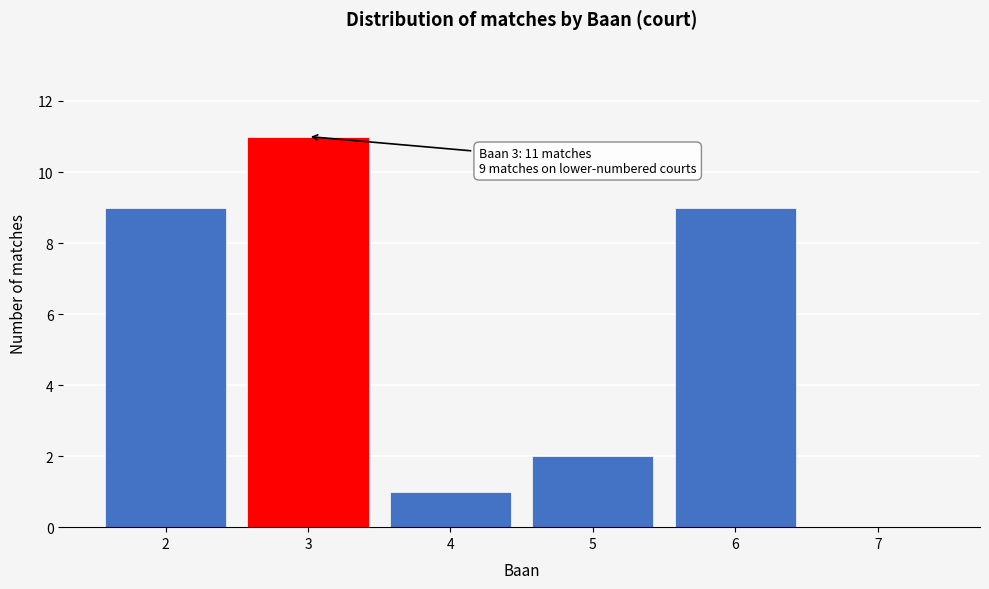

Over which range of the x-axis is the bar tallest?

2.5 to 3.5